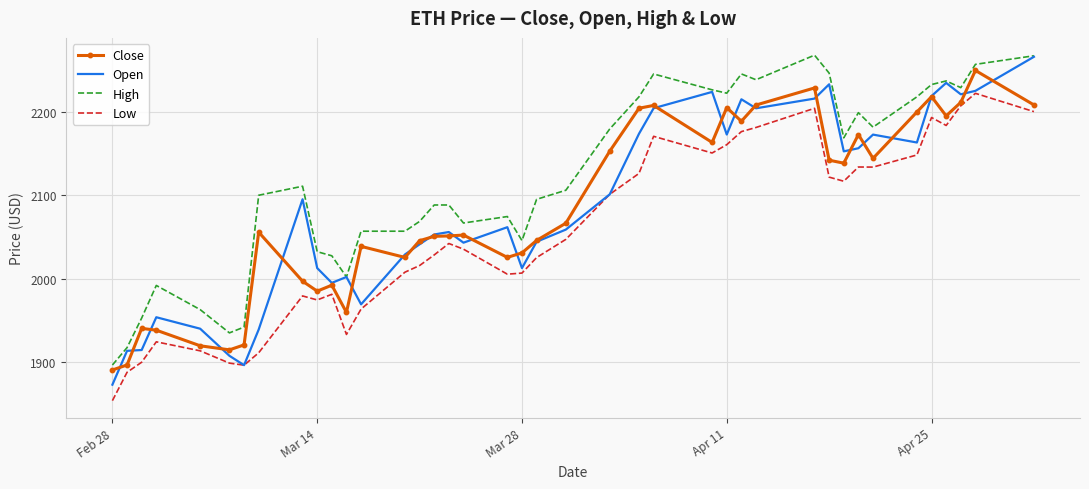

Which series has the largest total across all categories?

High